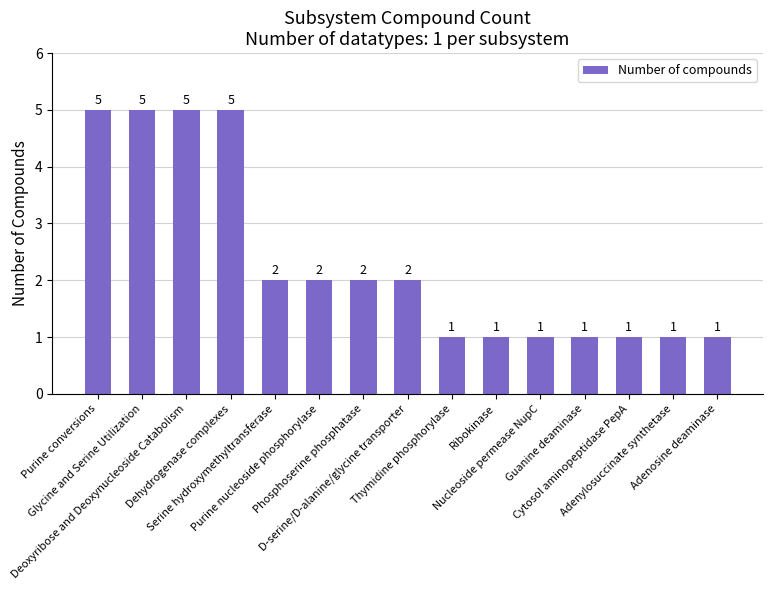

What is the greatest value displayed?

5